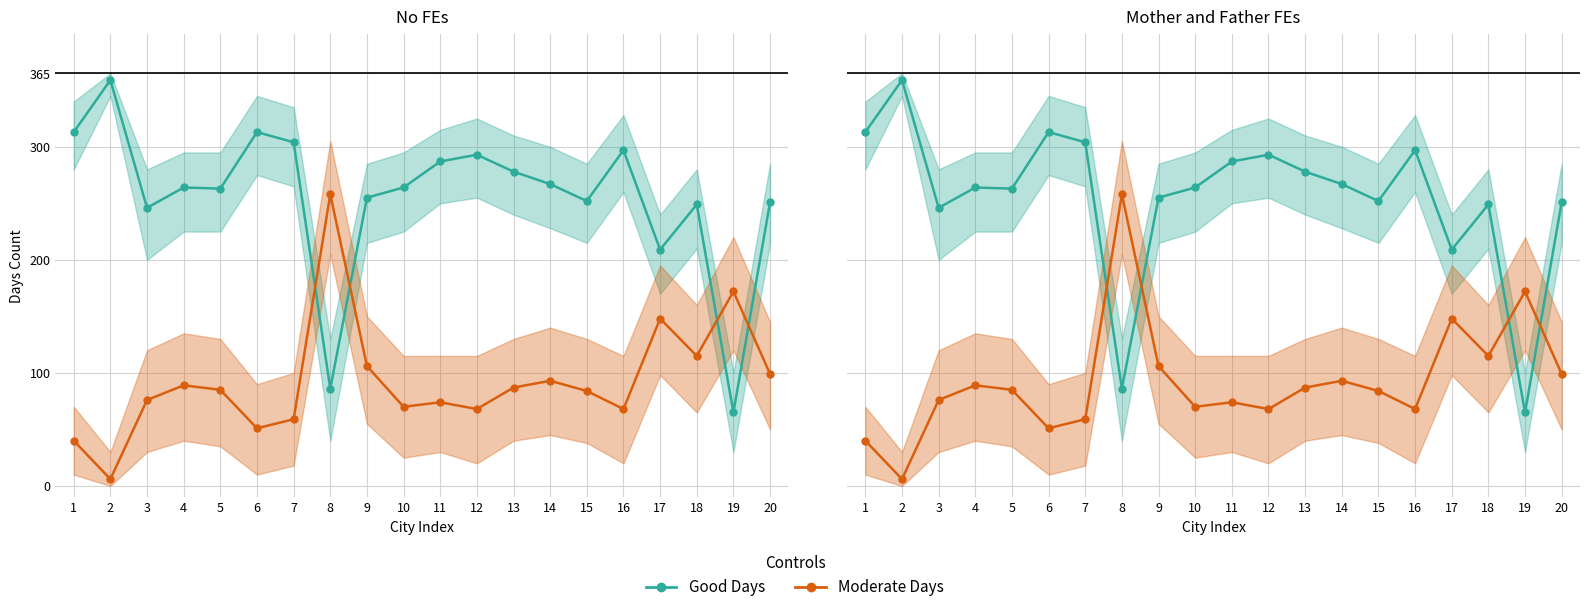

Rank the series at 17 from highest to lowest value.

Good Days, Moderate Days